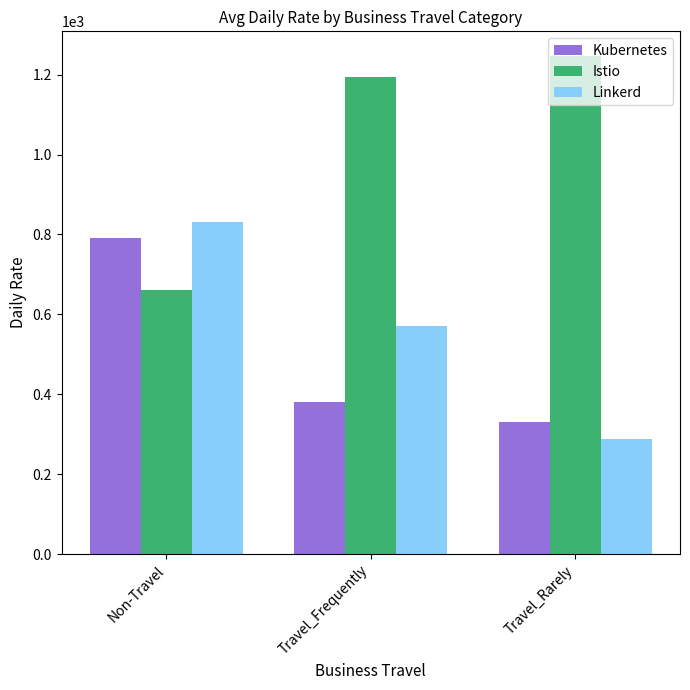

True or false: Istio has a value of 660 at Non-Travel.

True